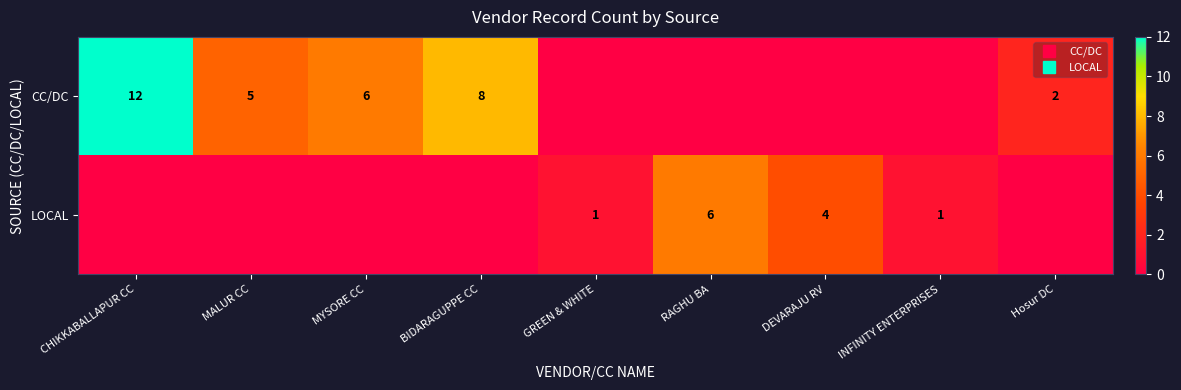

What is the difference between the highest and lowest values at RAGHU BA?

6